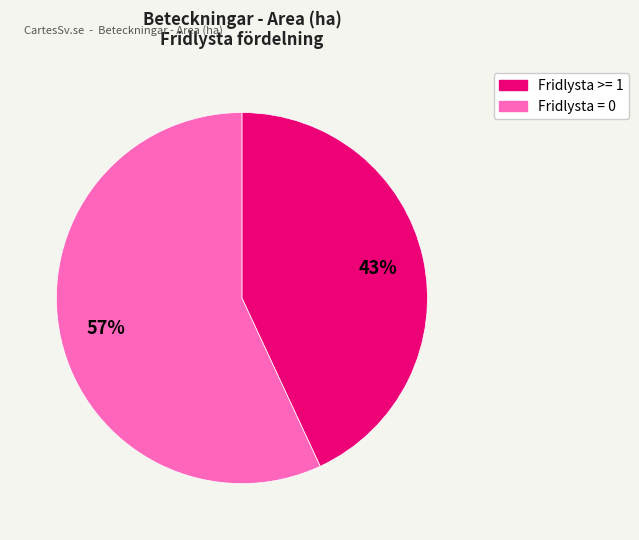

How many slices are in this pie chart?

2